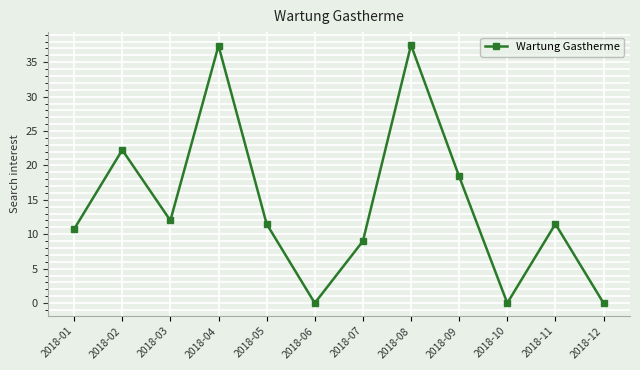

The value at 2018-02 is 22.2. True or false?

True